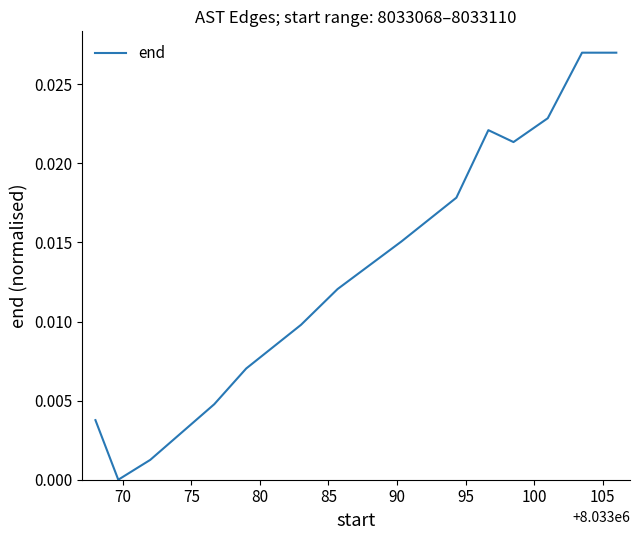

At which category does the chart reach its minimum across all series?

70